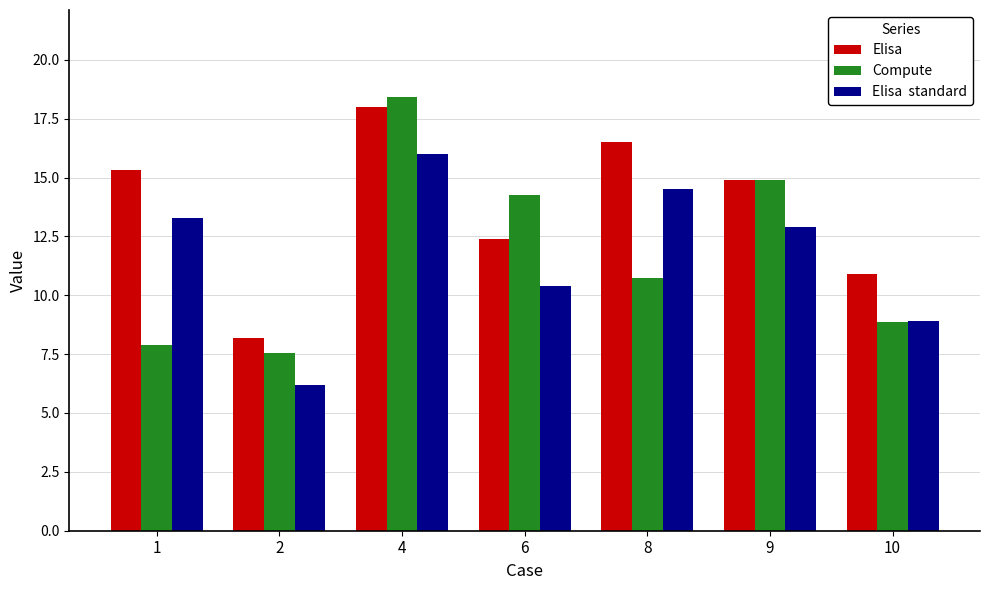

How many groups of bars are there?

7